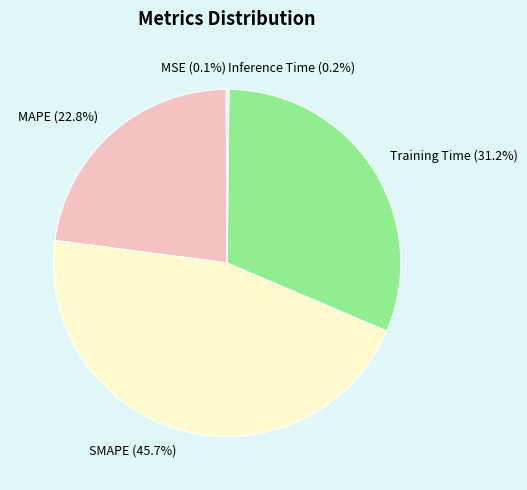

Does MAPE account for over 50% of the chart?

No